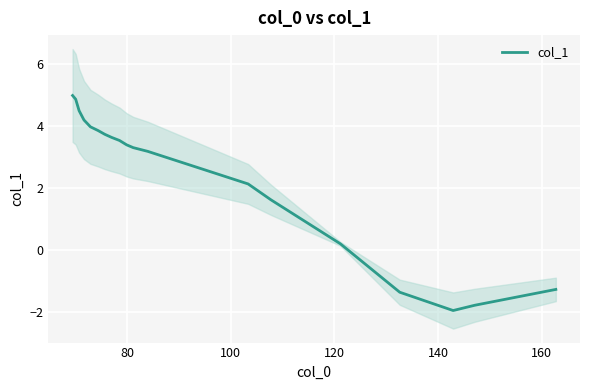

What is the difference between the maximum and minimum values?

6.9